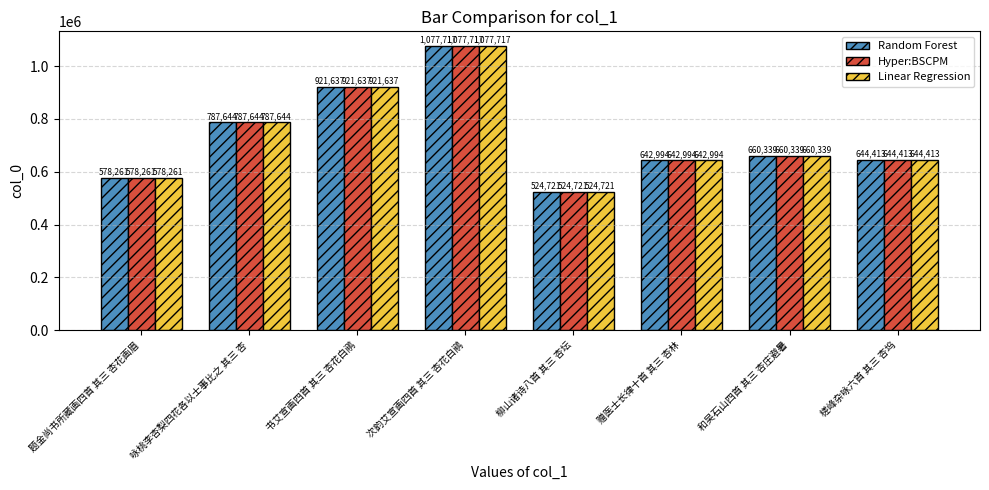

How many bars are there in each group?

3